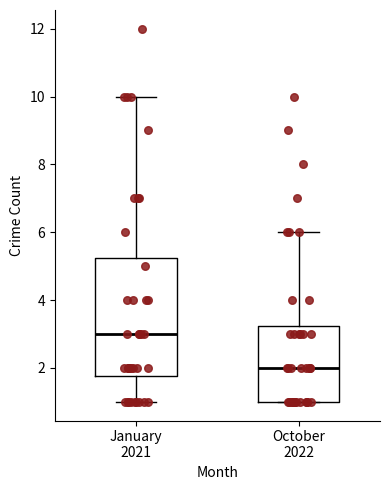

Where does the upper whisker of the box for January 2021 end on the y-axis? The values are not printed on the chart, so give them approximately, as read against the axis.

10.0